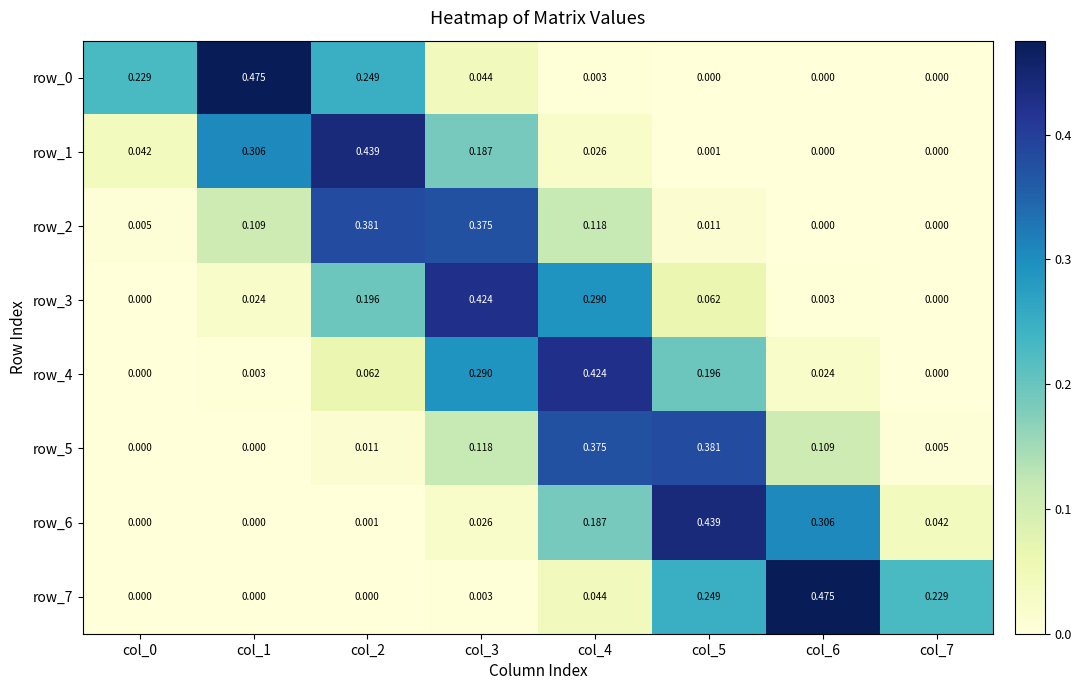

Is the value of row_0 at col_2 greater than the value of row_1 at col_7?

Yes